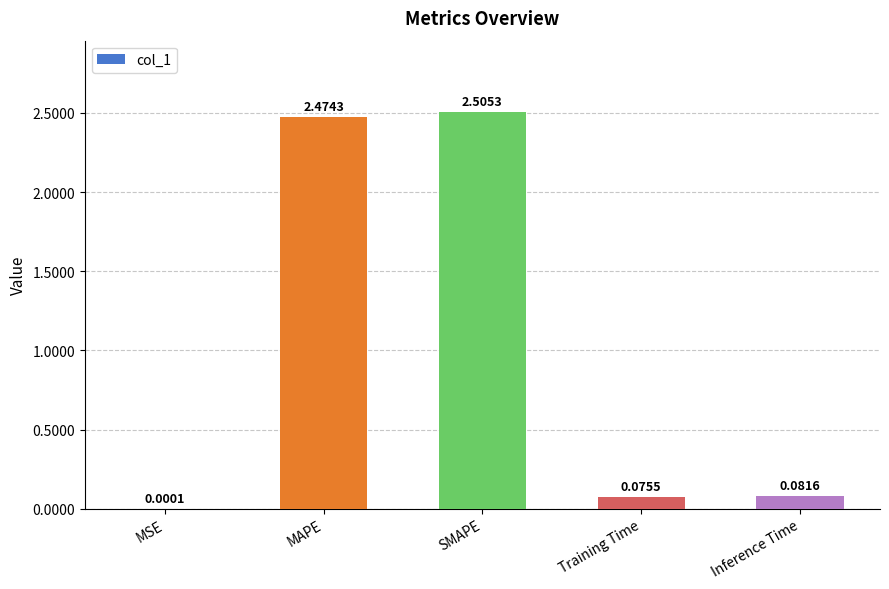

At which category does the chart reach its peak across all series?

SMAPE